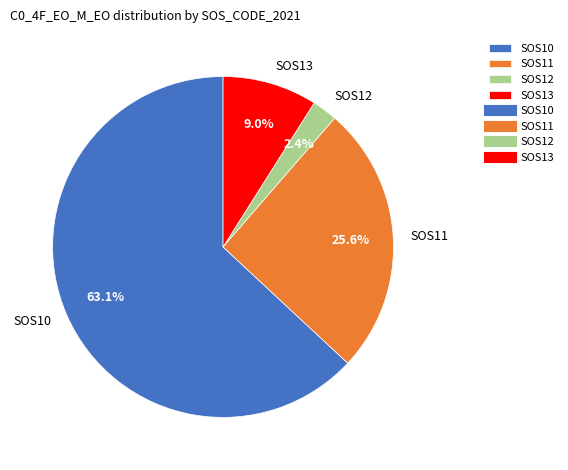

To the nearest percent, what is the combined percentage of SOS10 and SOS13?

72%